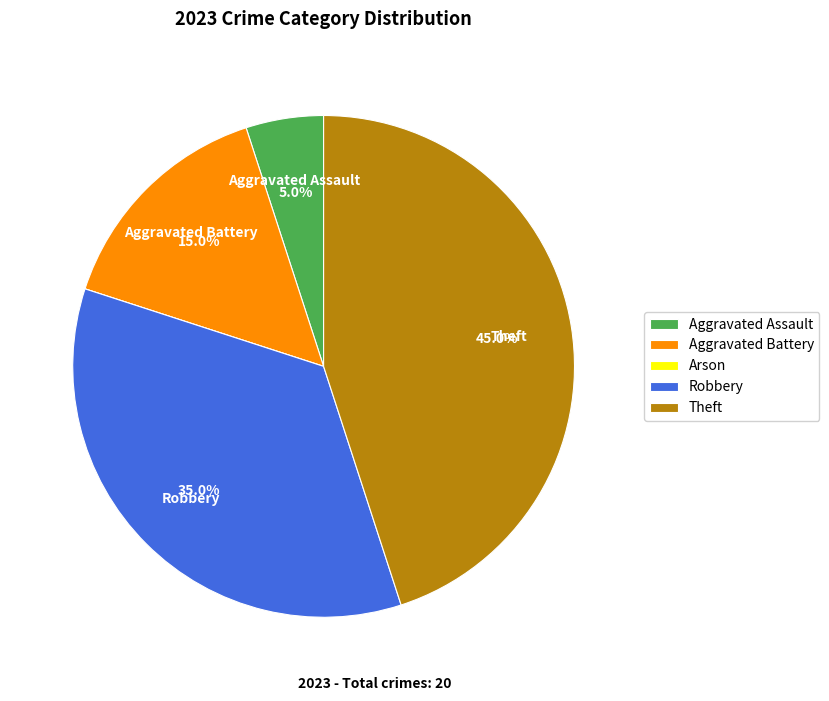

Is the sum of Theft and Aggravated Battery greater than half?

Yes